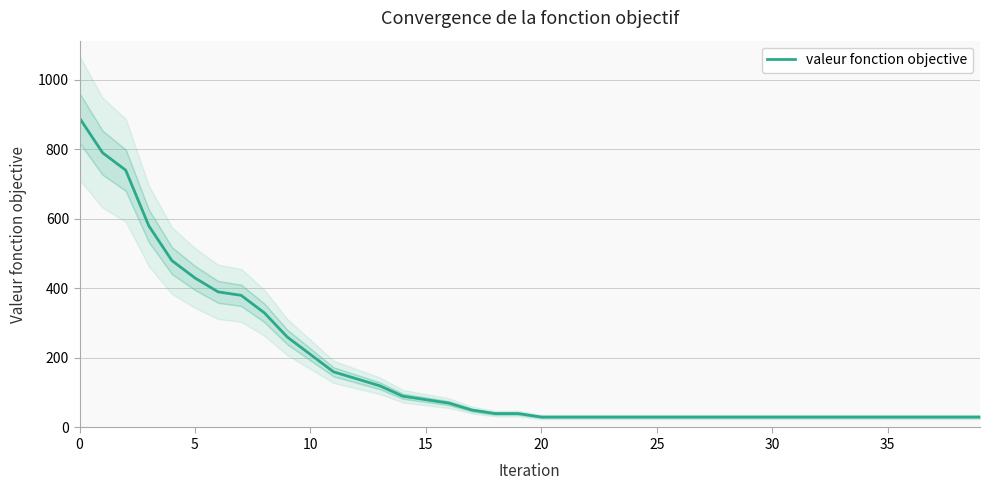

True or false: the data has more than 0 interior local peaks.

False